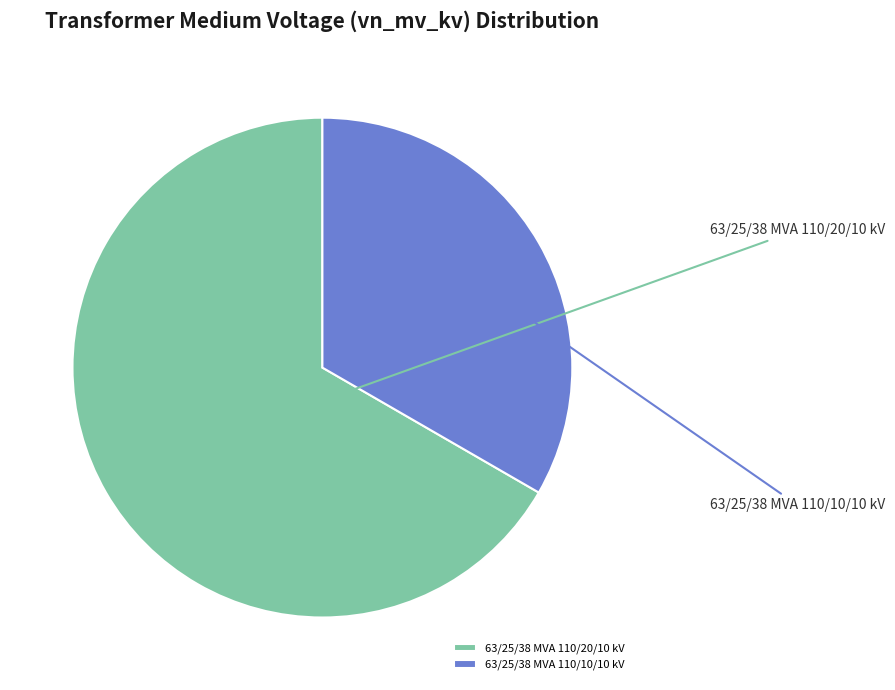

Do 63/25/38 MVA 110/10/10 kV and 63/25/38 MVA 110/20/10 kV together represent more than half of the pie?

Yes